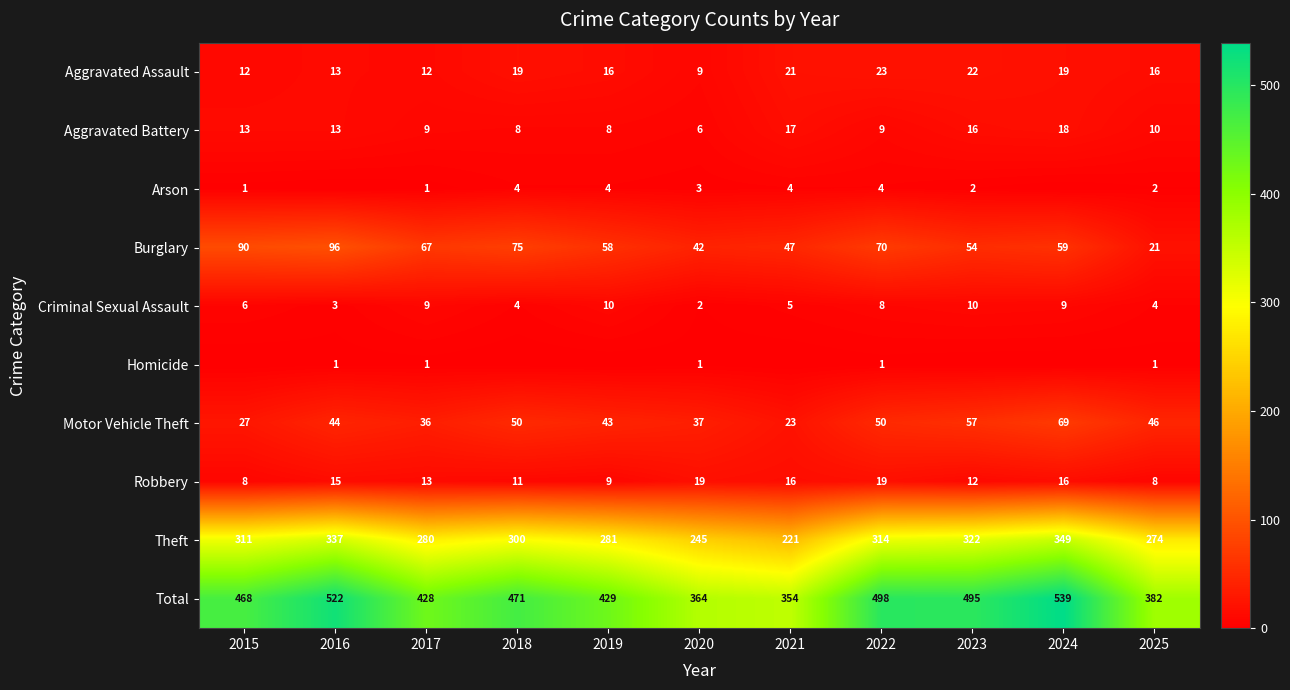

Which category has the highest value across all series?

2024